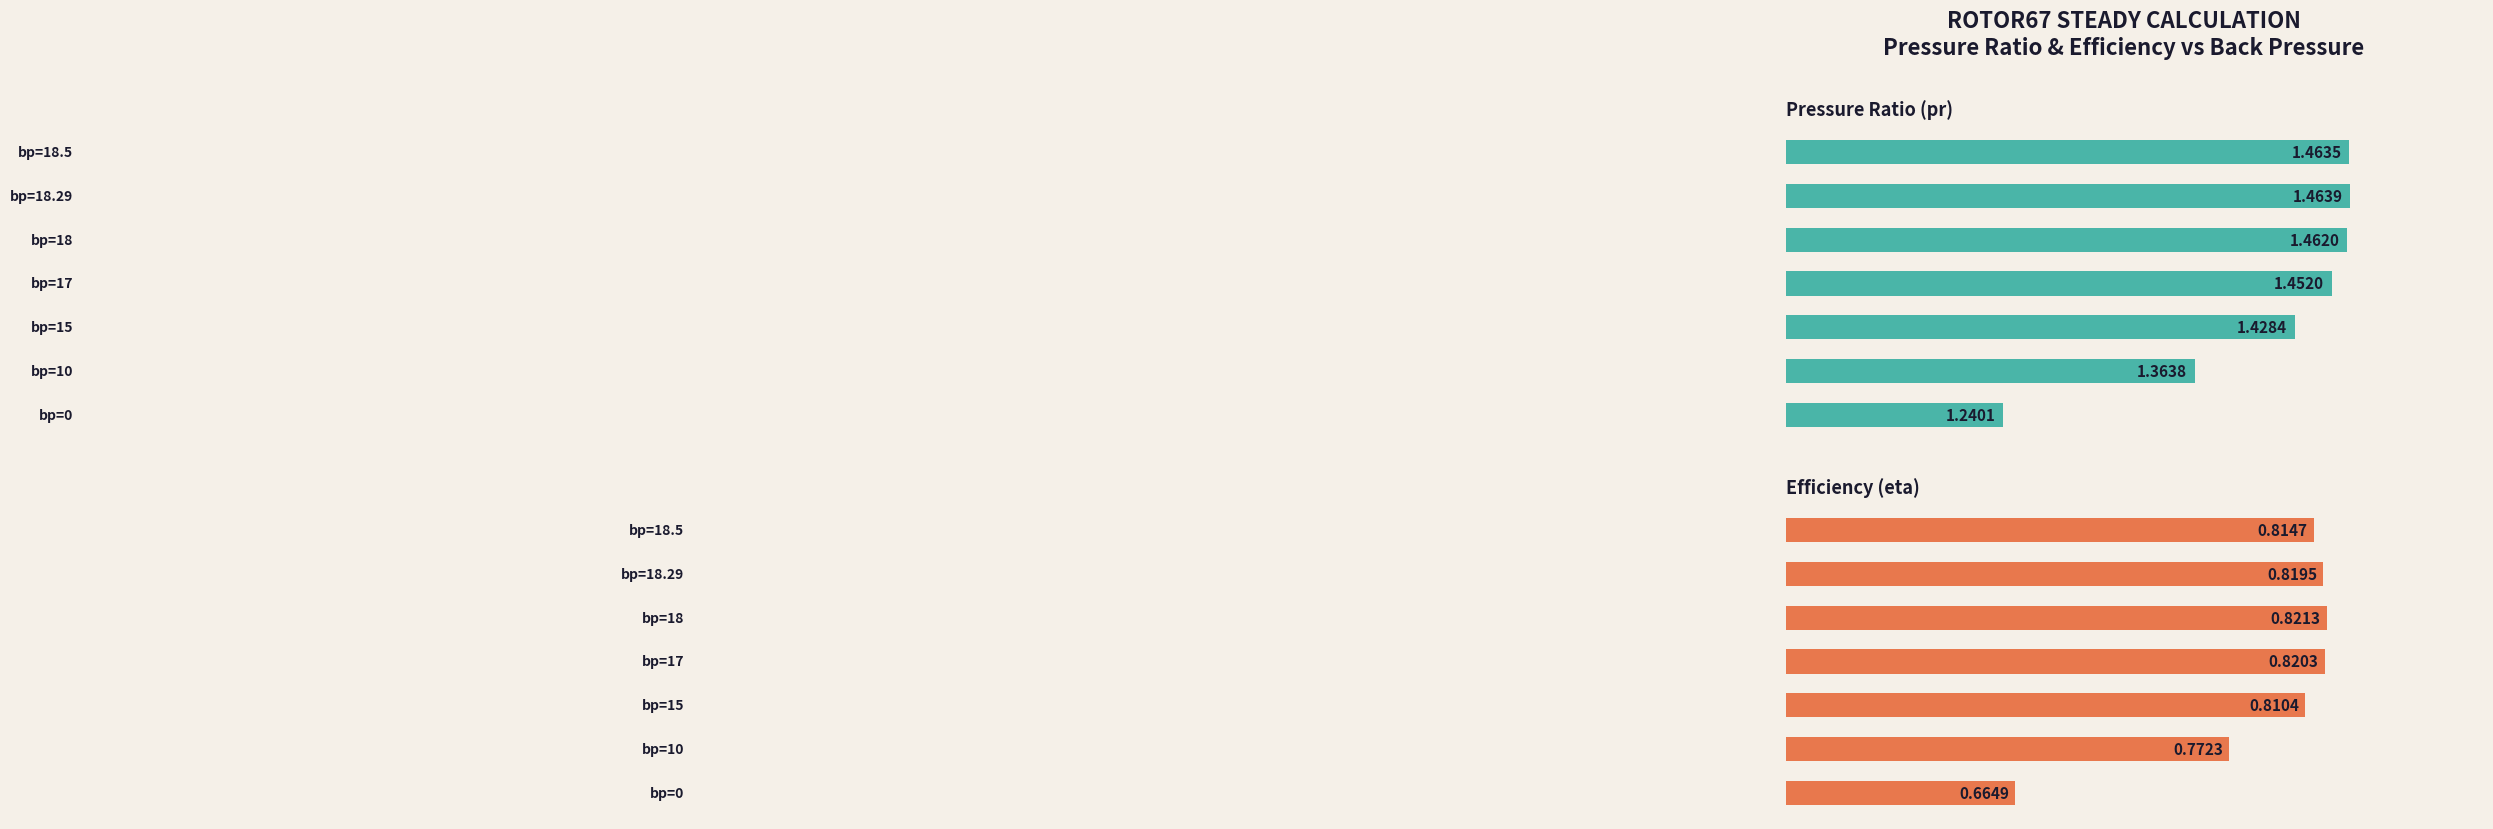

How many bars are there in total?

14